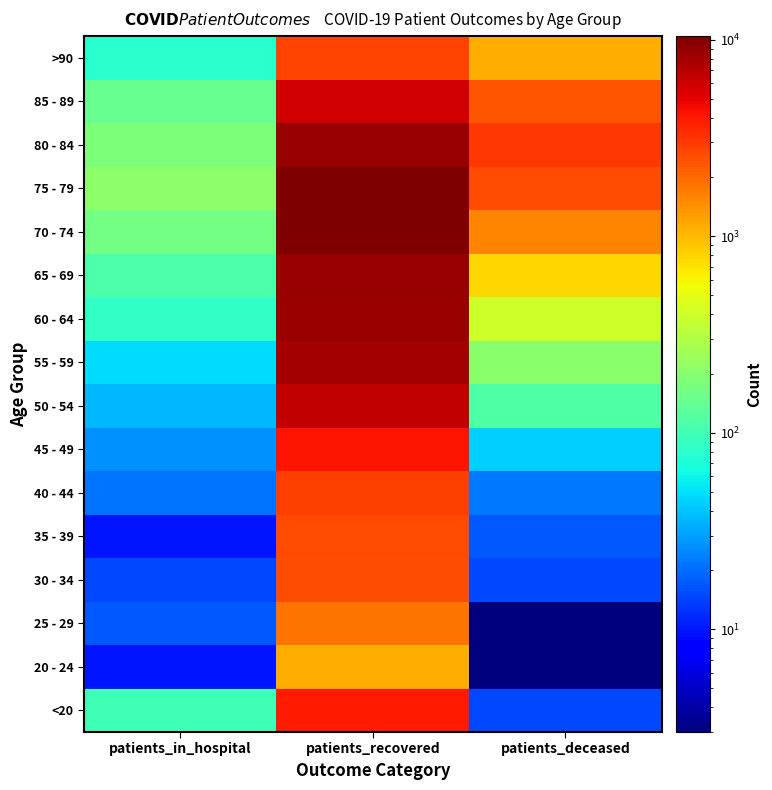

Count the number of data series in this chart.

16